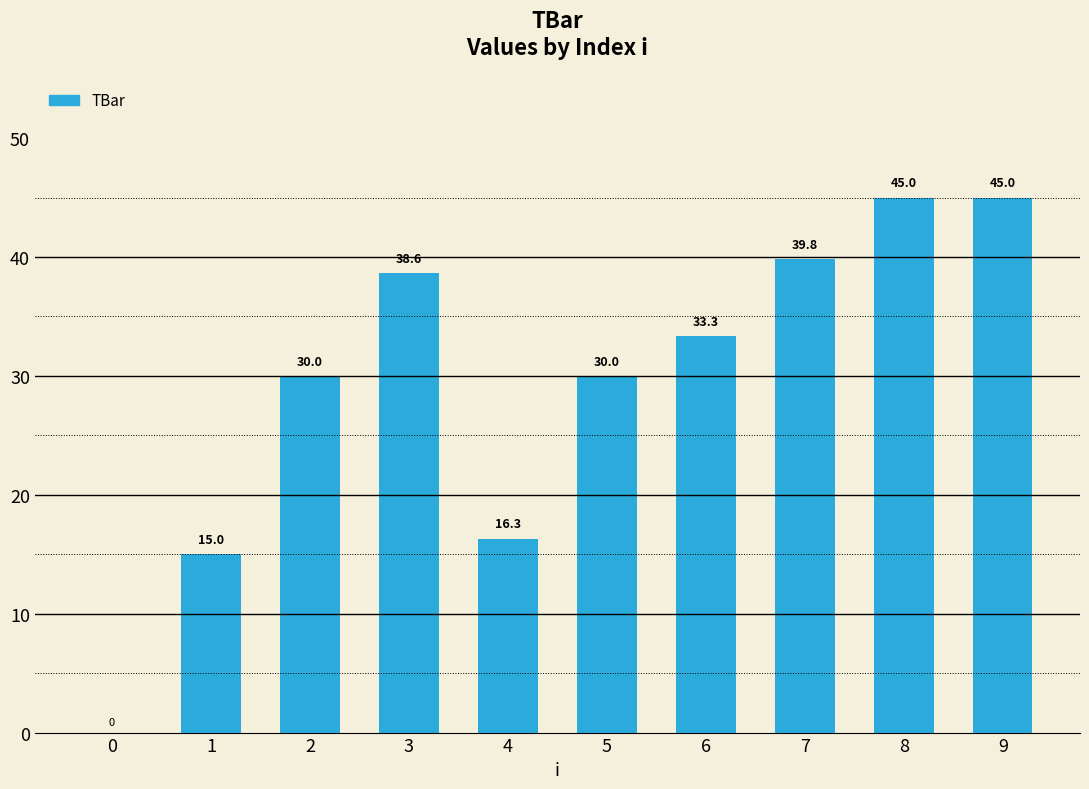

What is the average value?

29.3